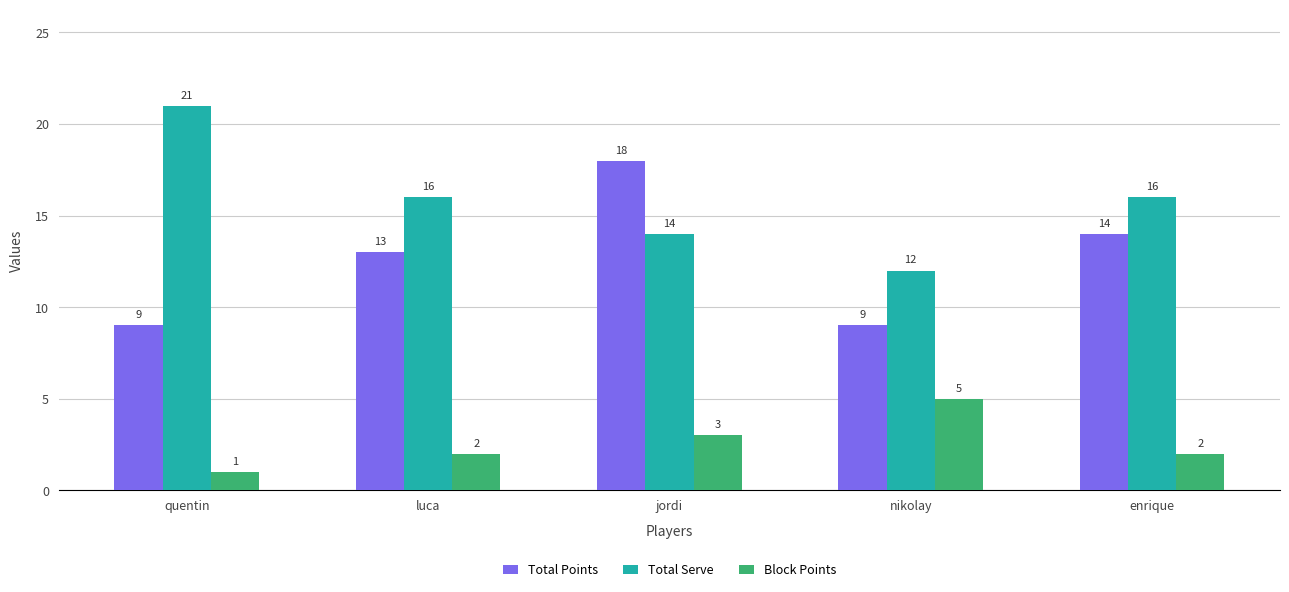

Reading left to right, extract all data points from this chart.

Total Points: quentin=9	luca=13	jordi=18	nikolay=9	enrique=14
Total Serve: quentin=21	luca=16	jordi=14	nikolay=12	enrique=16
Block Points: quentin=1	luca=2	jordi=3	nikolay=5	enrique=2